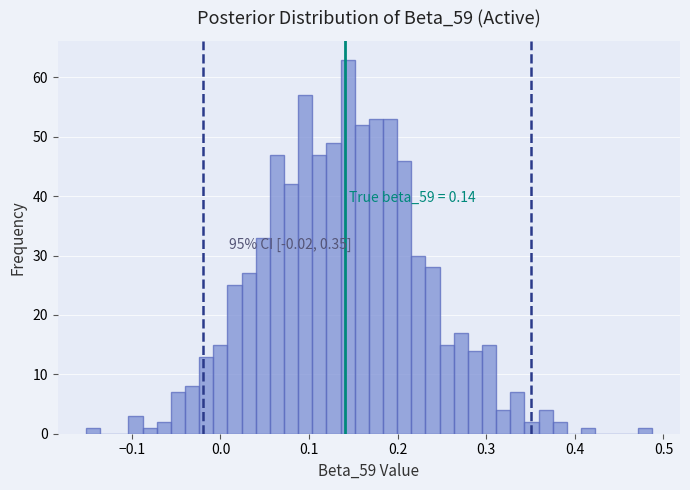

Around what value on the x-axis is the tallest bar? Give the approximate position of its centre, as read against the axis.

0.14